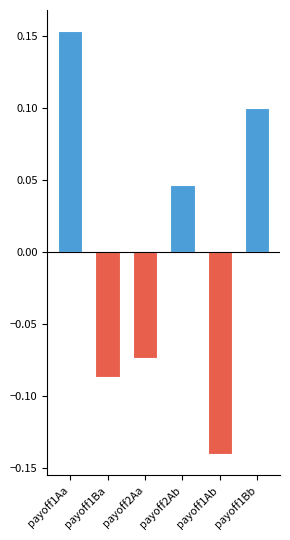

Rank the categories by negative value from lowest to highest.

payoff1Ab, payoff1Ba, payoff2Aa, payoff1Aa, payoff2Ab, payoff1Bb